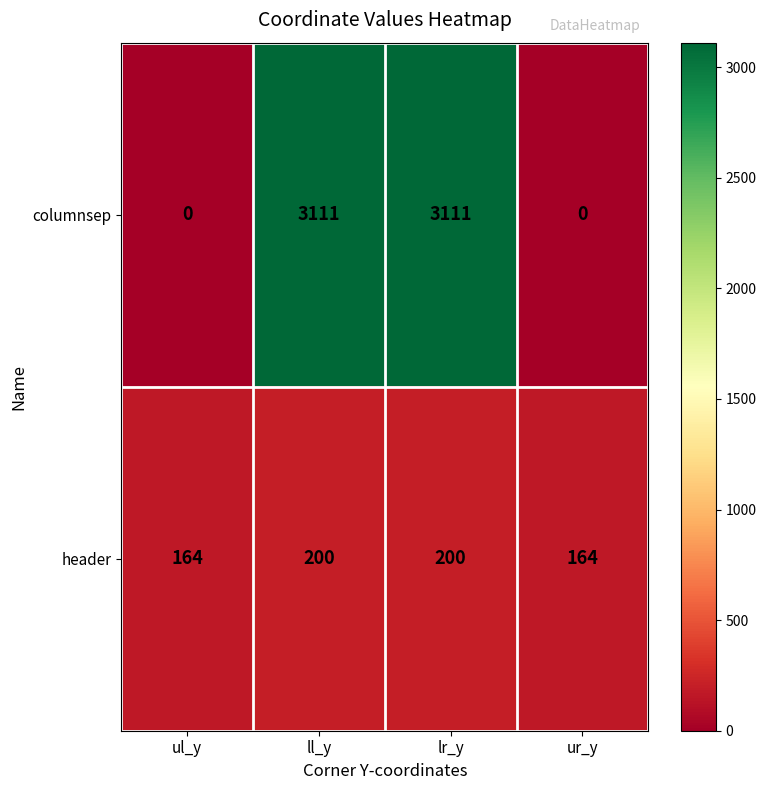

How many data points does each series have?

4